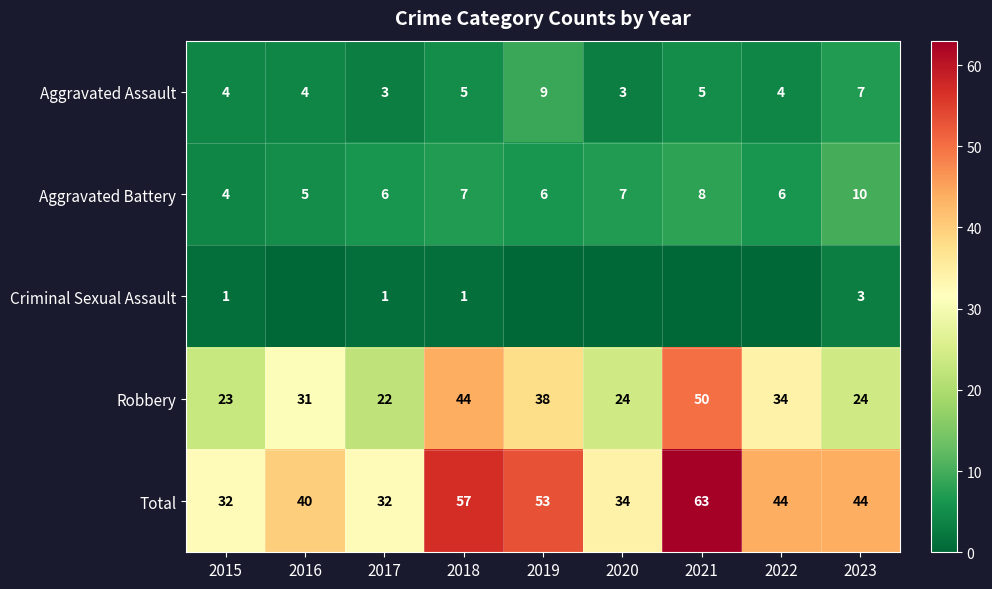

What is the minimum value for Aggravated Assault?

3